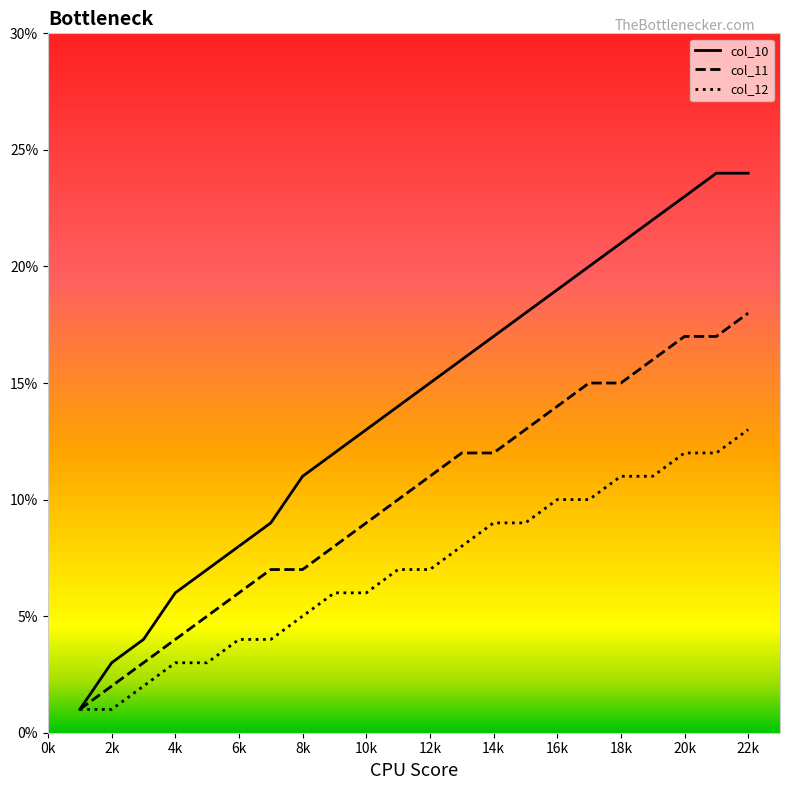

Is this an area chart (filled region under the line)?

No